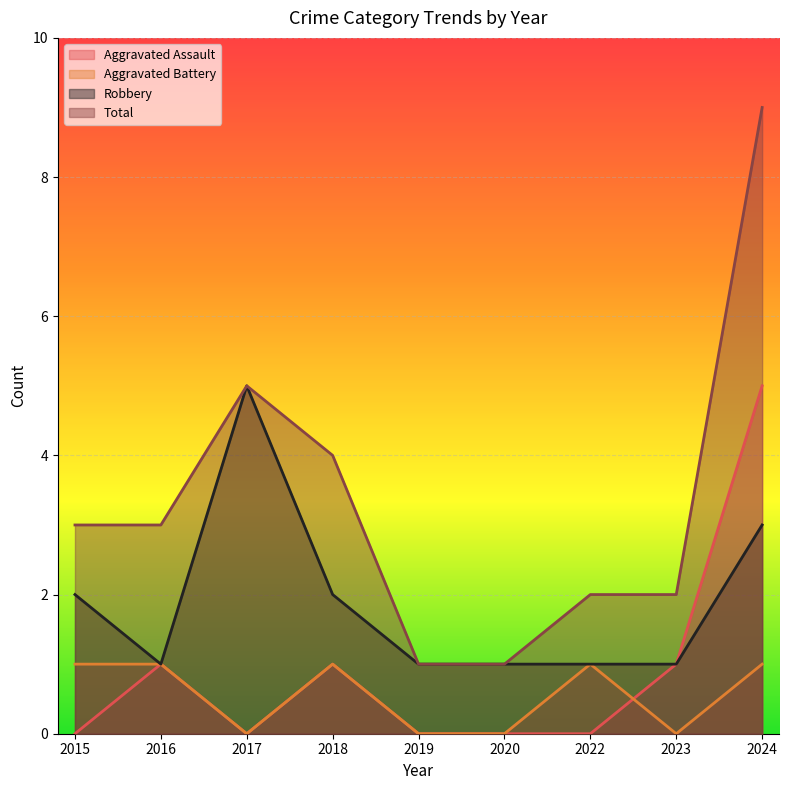

Does the chart display data point markers on the line(s)?

No